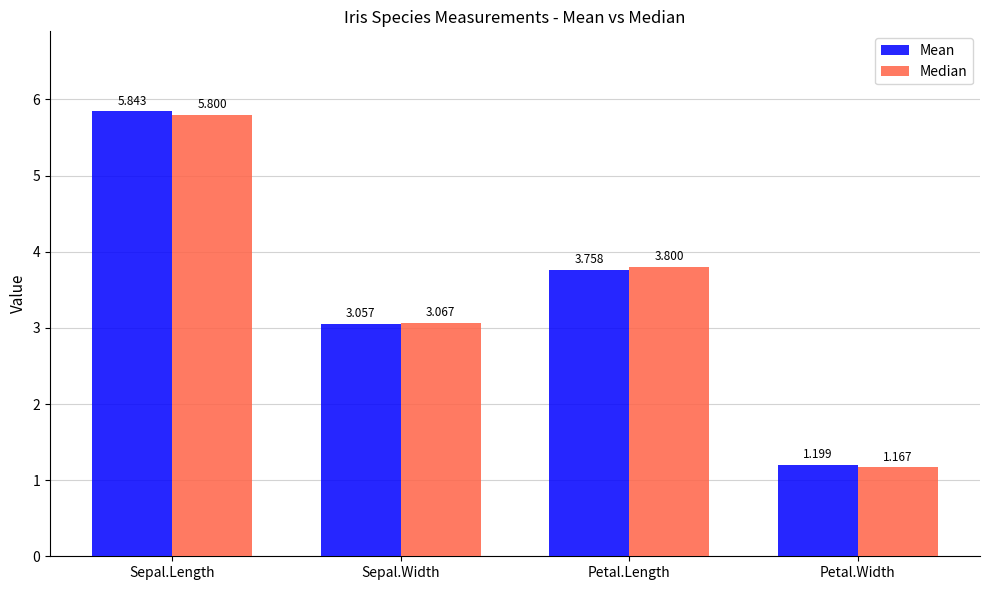

What is the difference between the Median values at Petal.Length and Sepal.Length?

2.0